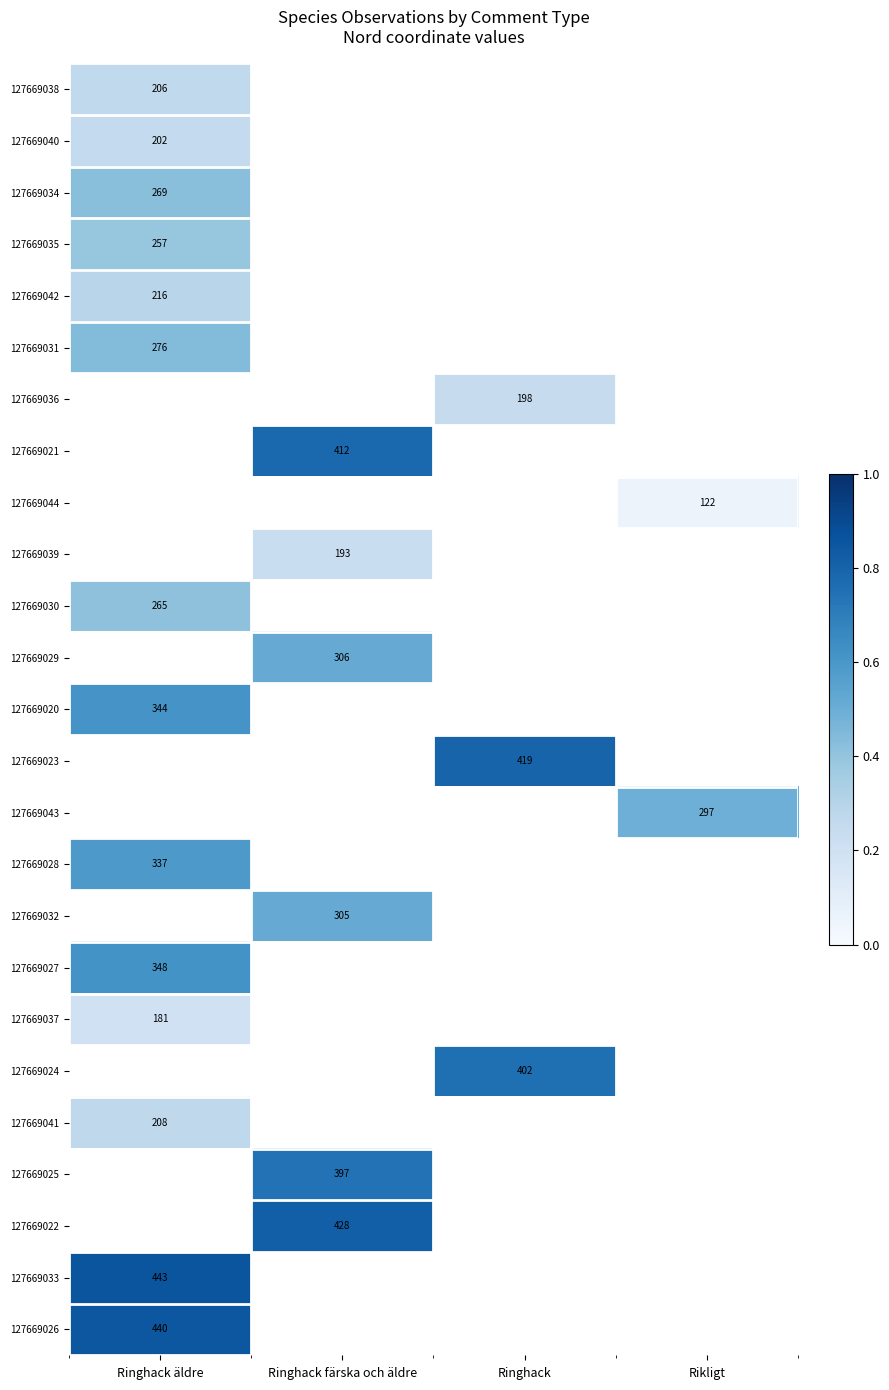

Is the value of 127669034 at Ringhack äldre greater than the value of 127669022 at Ringhack färska och äldre?

No